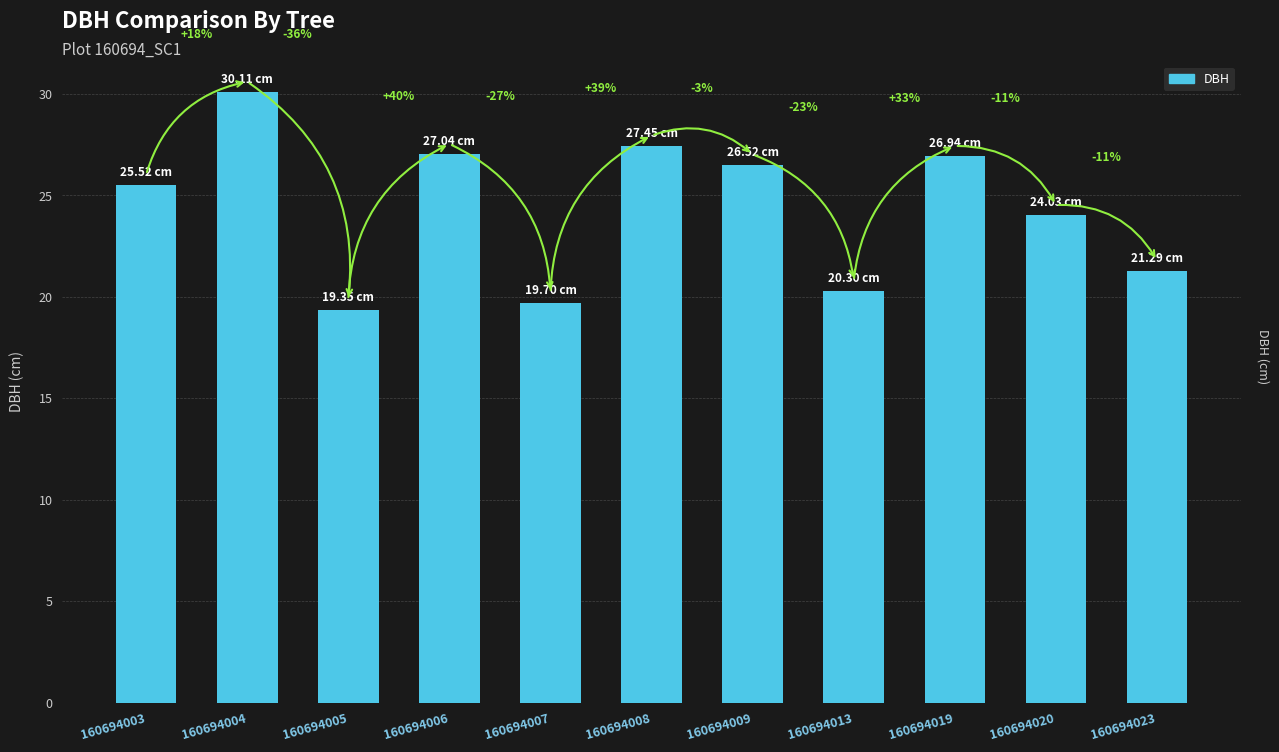

What is the approximate value at 160694005?

19.4